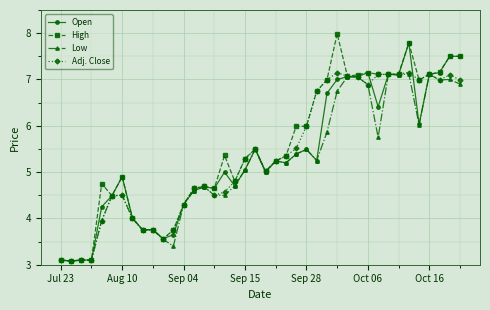

What is the sum of all Adj. Close values?

215.1